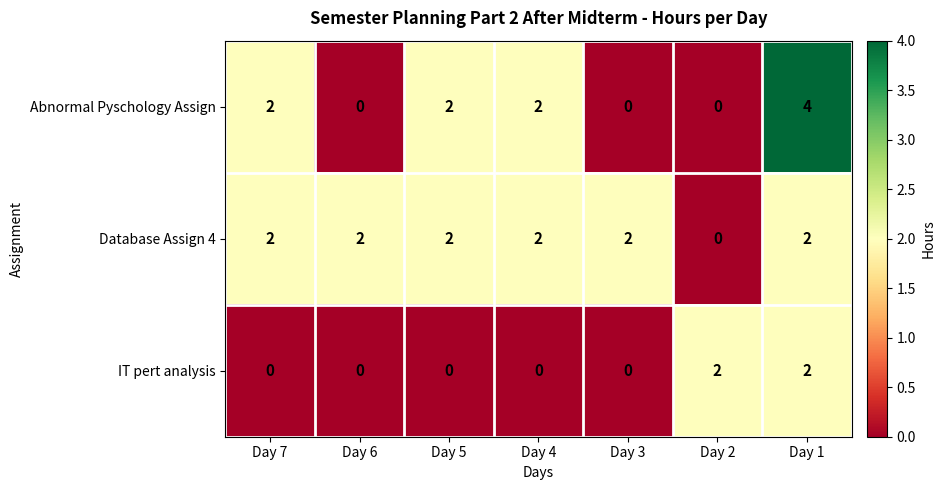

Count the Database Assign 4 values in the range 2 to 3.

6